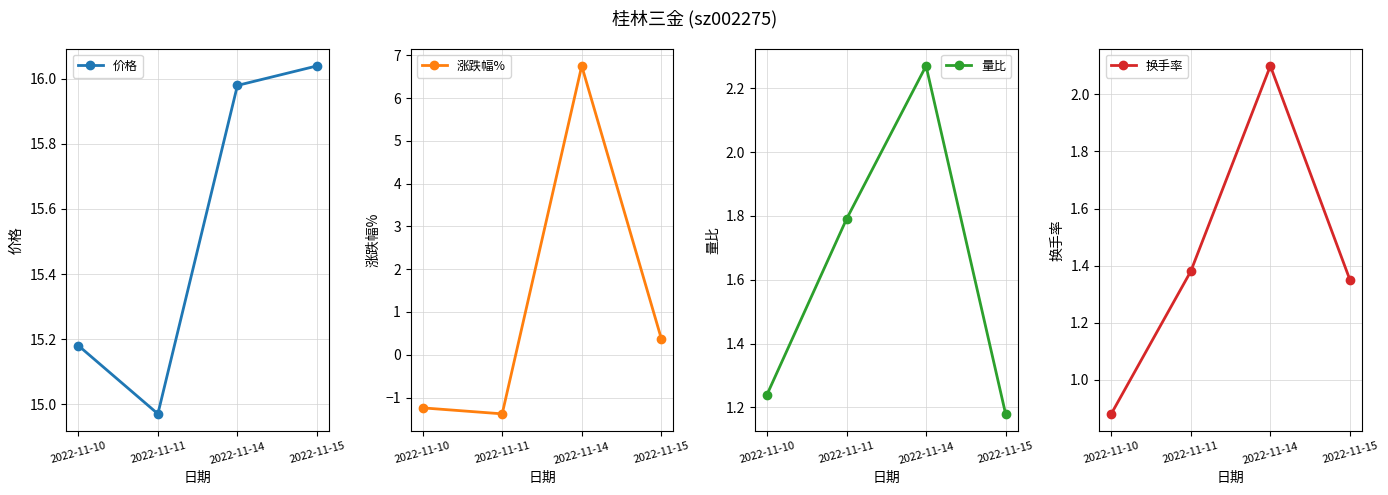

True or false: 换手率 has more than 0 points higher than both neighbors.

True